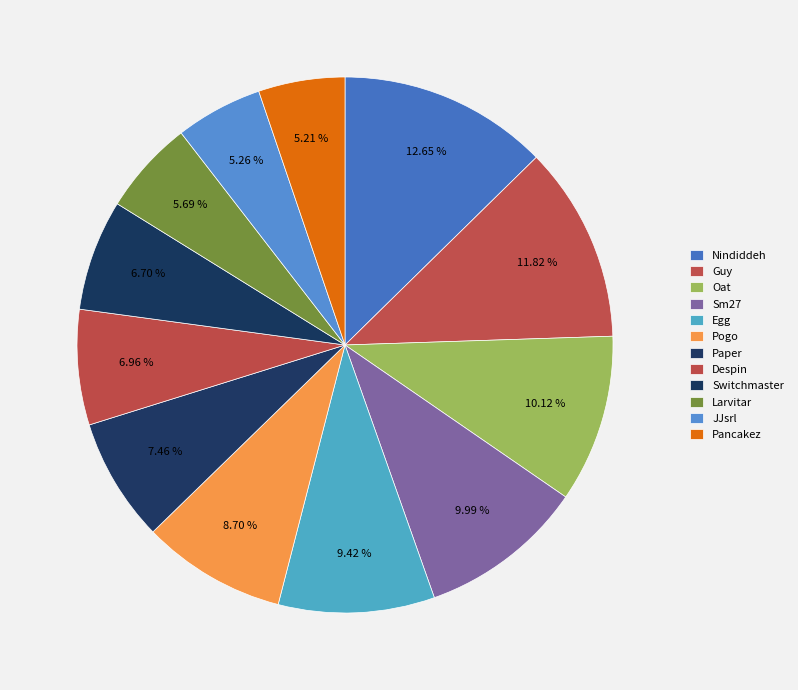

How many segments does this pie chart have?

12